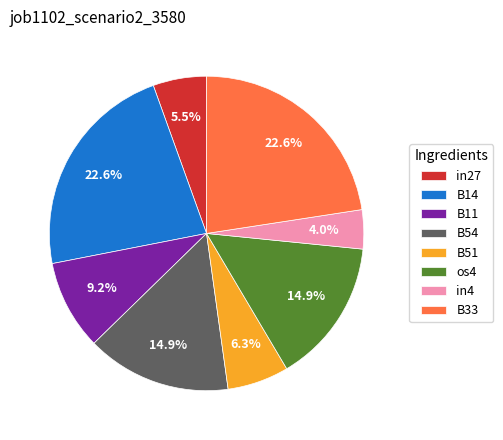

What percentage is the B51 slice, to the nearest percent?

6%